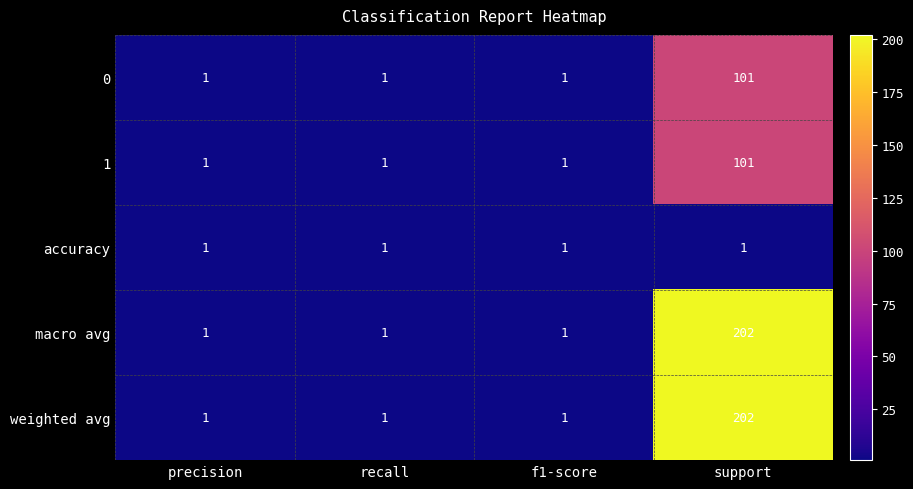

What is the average value of the 0 series?

26